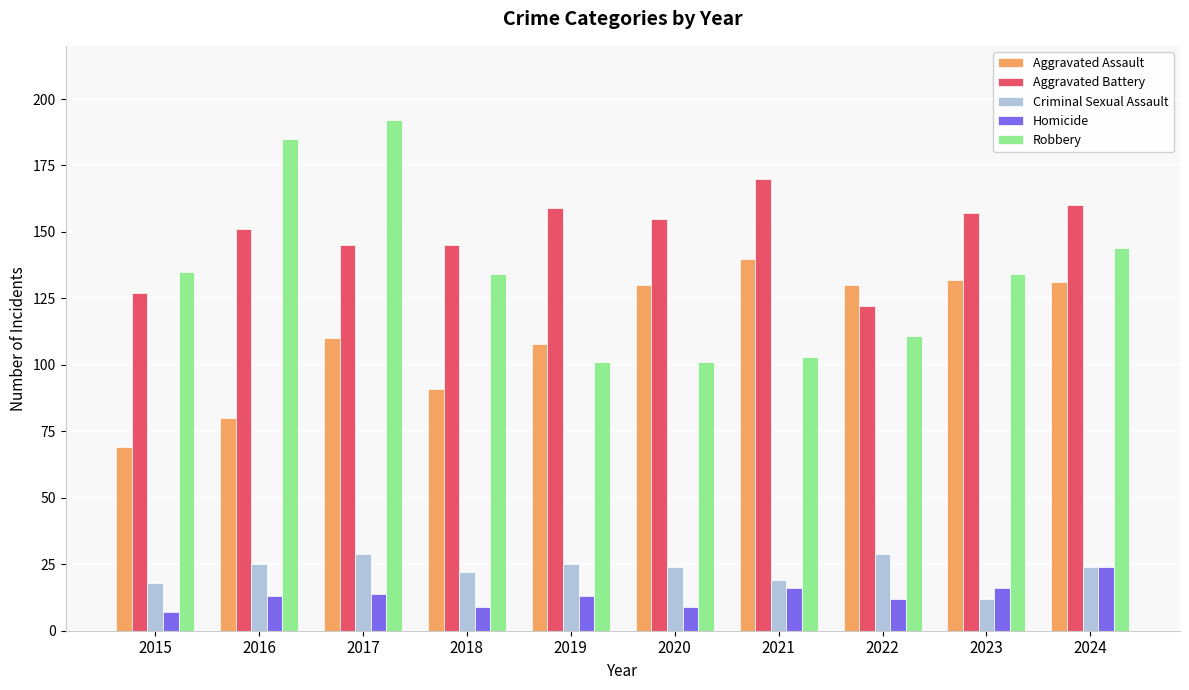

What is the average value of the Aggravated Assault series?

112